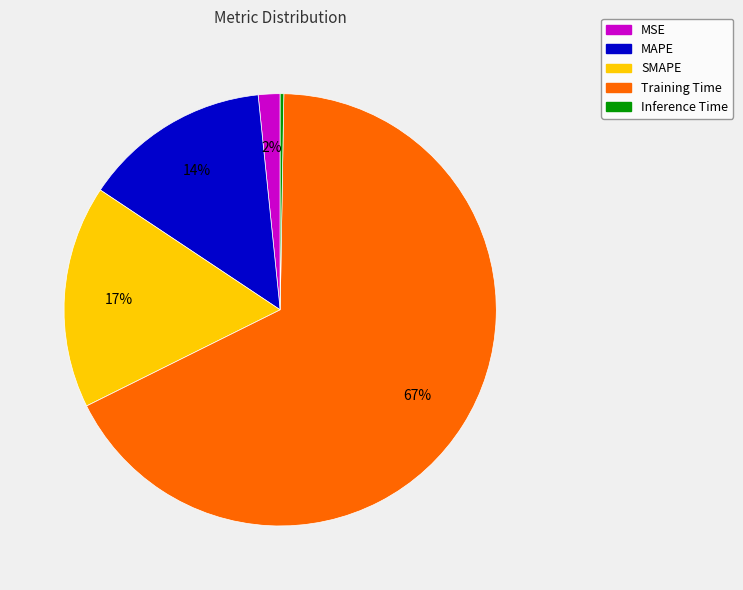

To the nearest percent, what is the difference between the largest and smallest slice percentages?

67%